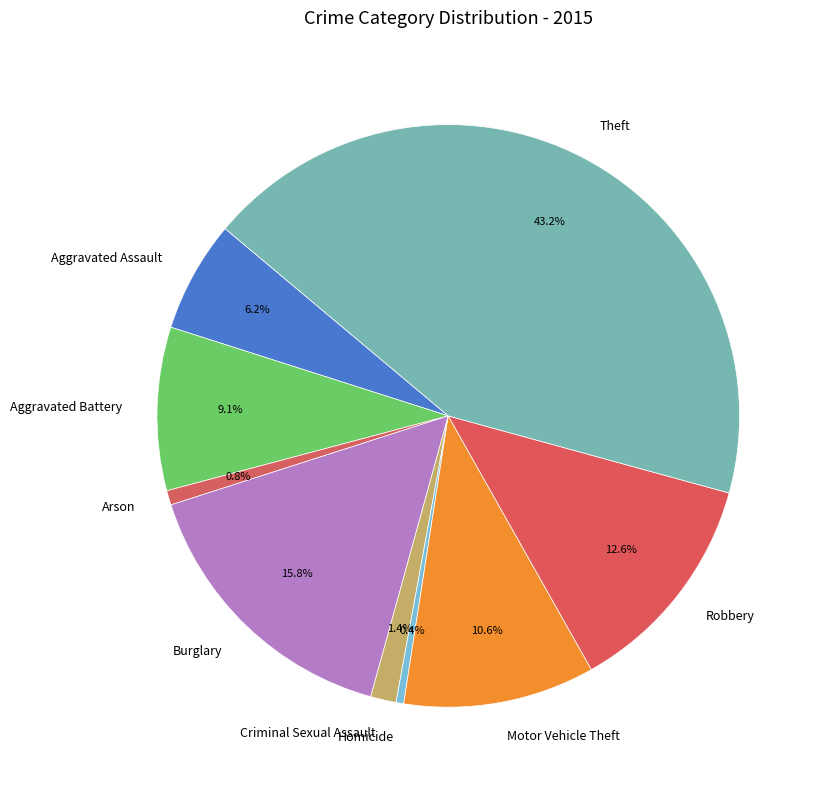

True or false: Theft accounts for 43% of the total.

True